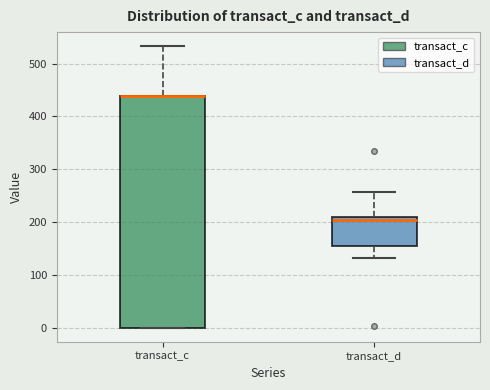

Reading left to right, read every box against the y-axis: the position of its median line, the range the box covers, and the ends of its whiskers. The values are not printed on the chart, so give them approximately, as read against the axis.

transact_c: median 440 (drawn on the box's upper edge), box 0 to 440, whiskers 0 to 530
transact_d: median 200, box 150 to 210, whiskers 130 to 260